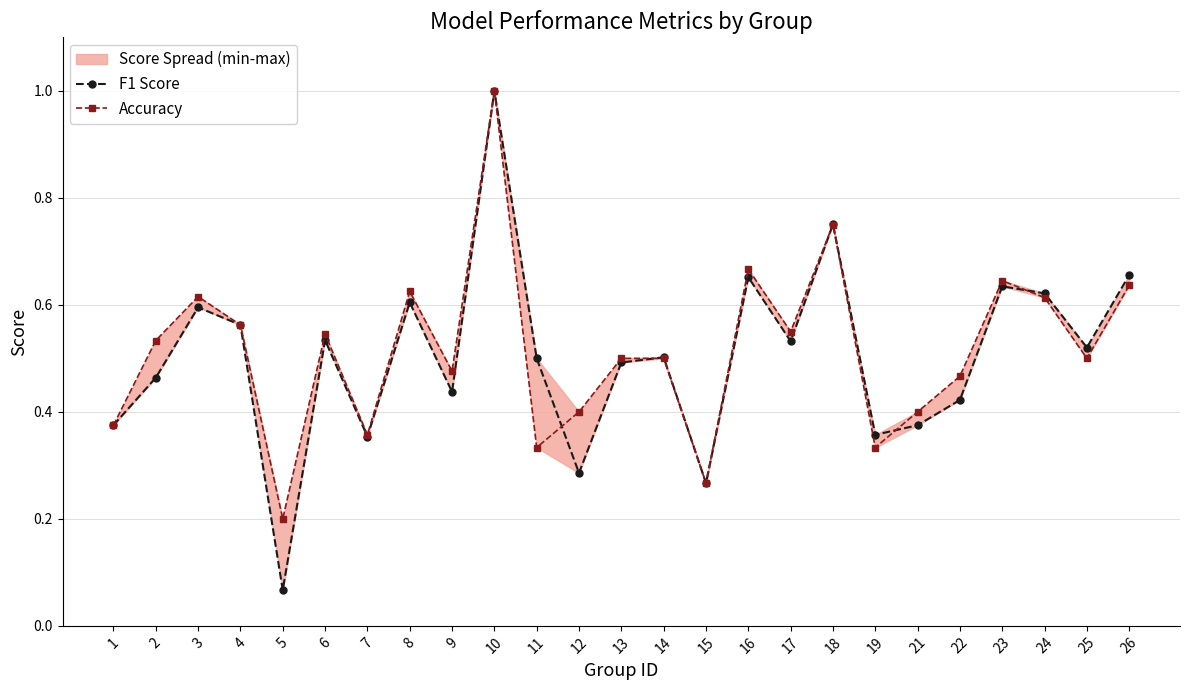

True or false: F1 Score has a value of 0.2 at 22.

False